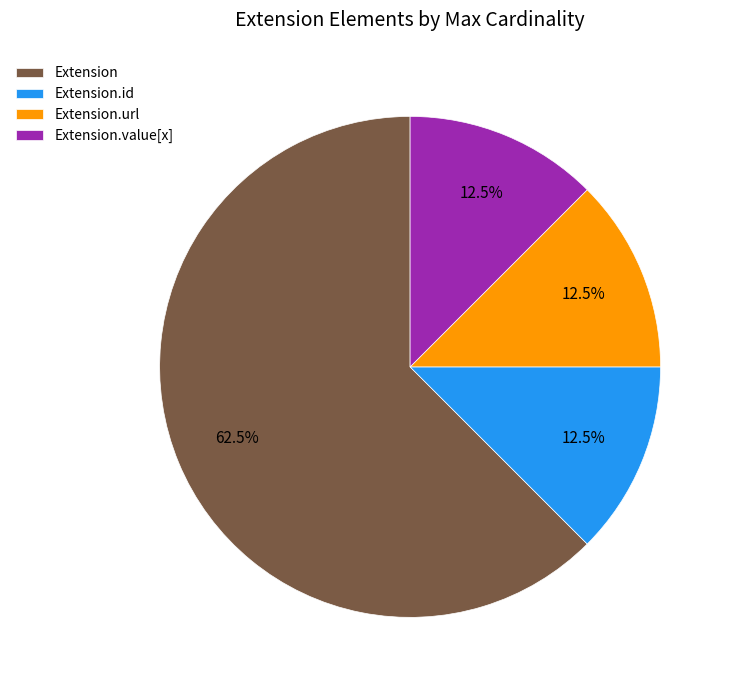

To the nearest percent, what is the average slice percentage?

25%